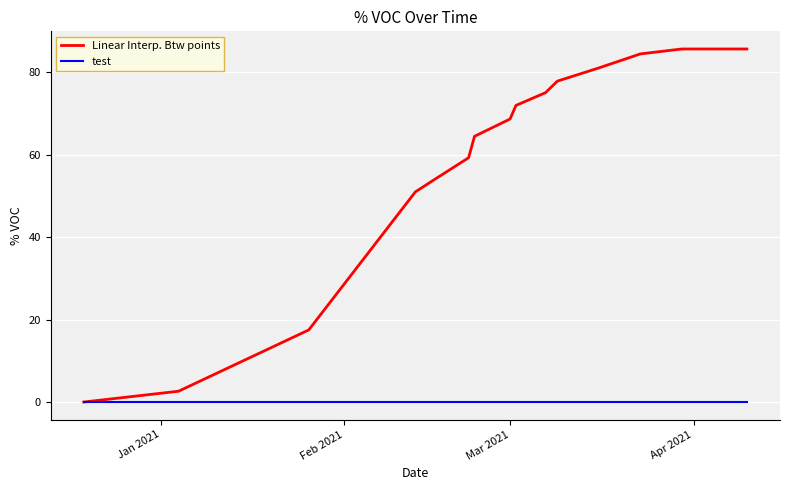

Which series has the largest total across all categories?

Linear Interp. Btw points